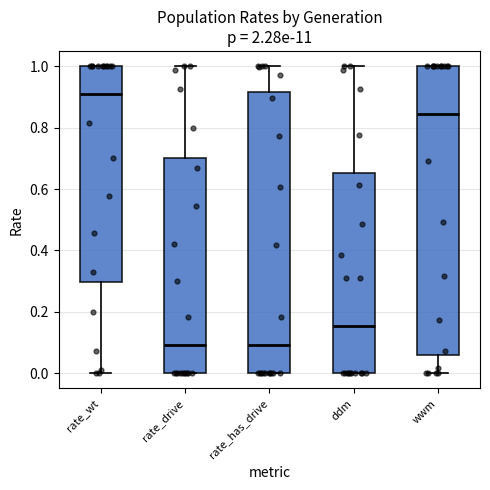

Where is the upper edge of the box for wwm on the y-axis? The values are not printed on the chart, so give them approximately, as read against the axis.

1.00